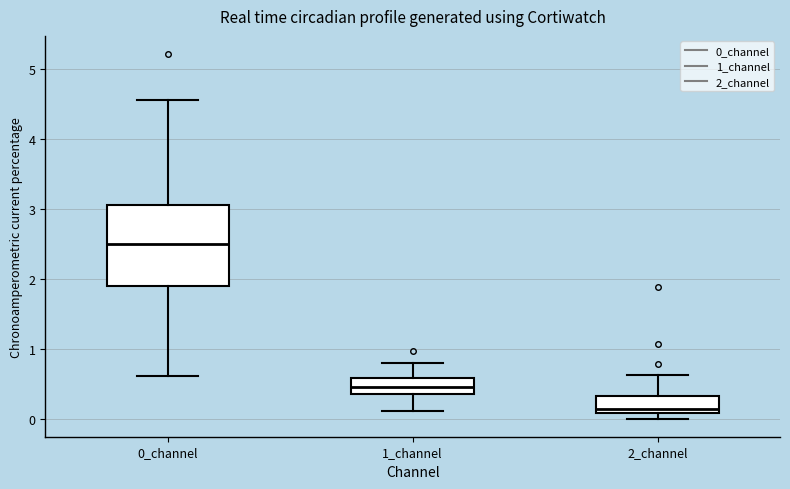

Comparing the boxes themselves (not the whiskers), which one is the tallest?

0_channel